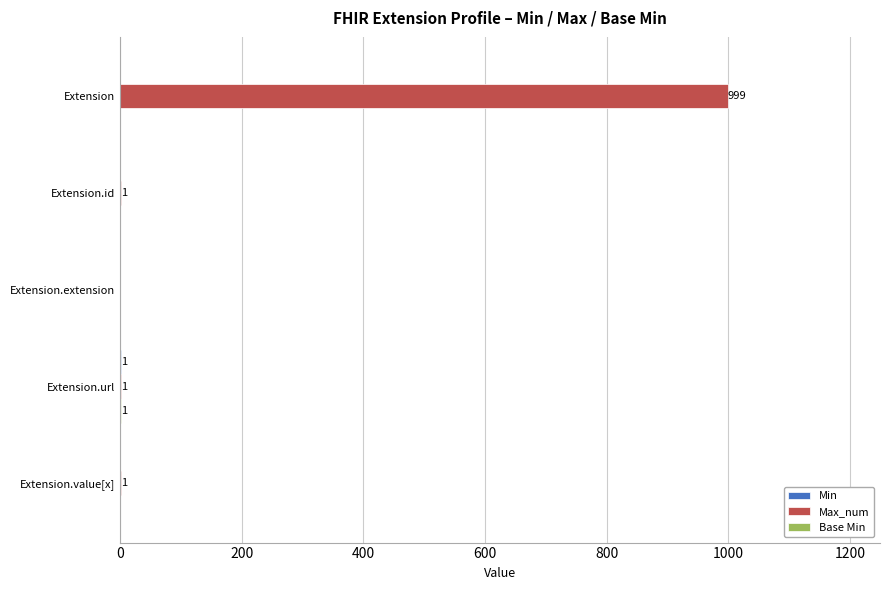

Which series has the largest total across all categories?

Max_num